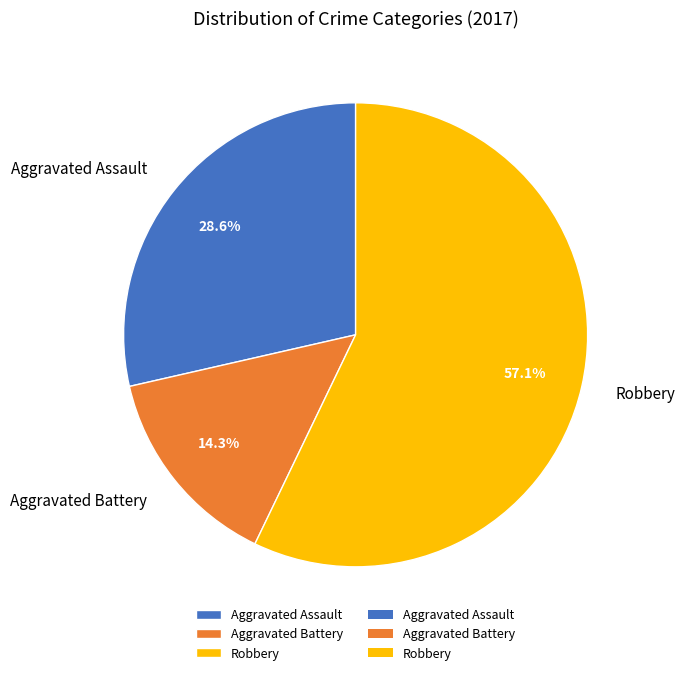

What is the majority slice?

Robbery